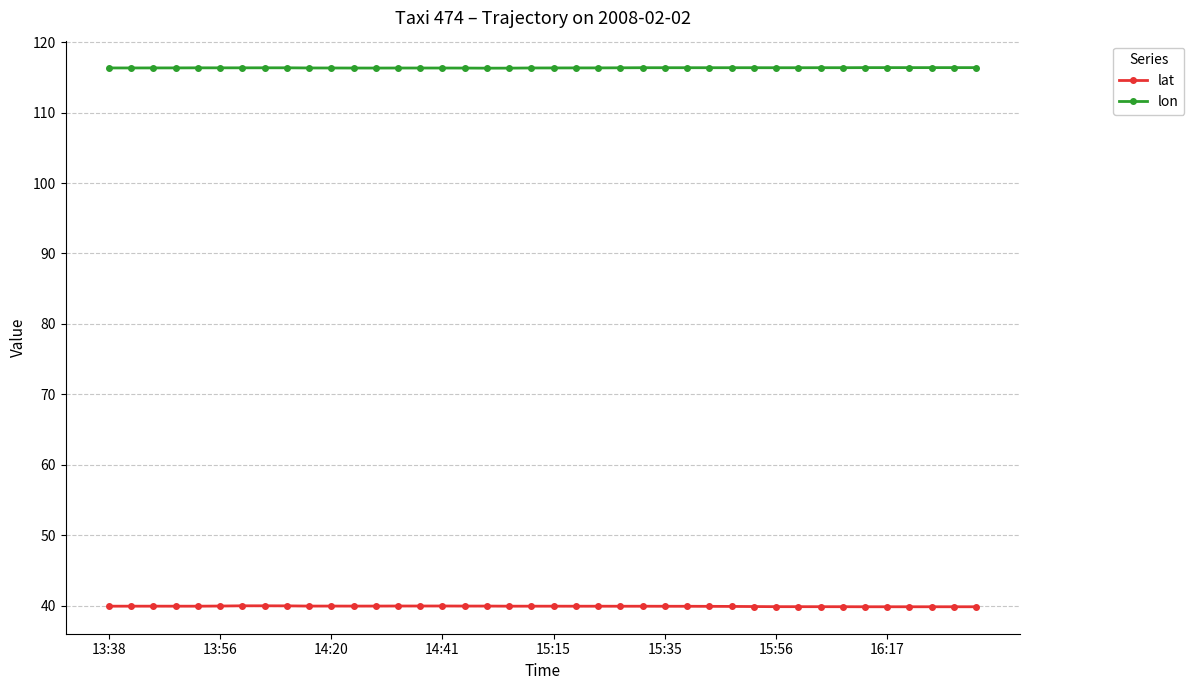

Rank the series by their average value, from highest to lowest.

lon, lat